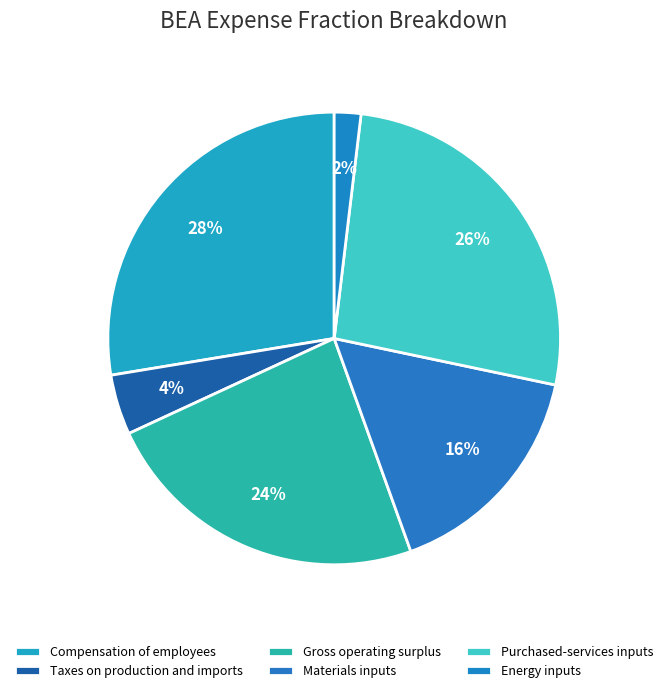

What percentage is the Compensation of employees slice, to the nearest percent?

28%